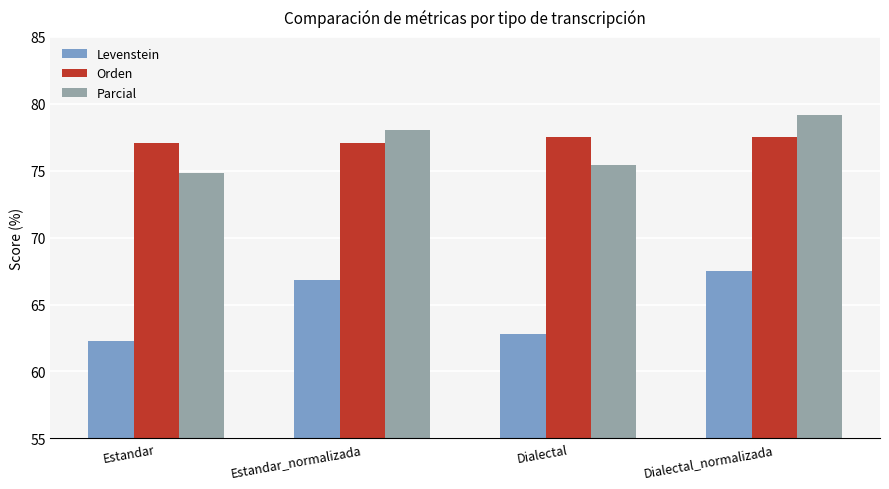

What is the difference between the maximum and minimum values in the Parcial series?

4.3